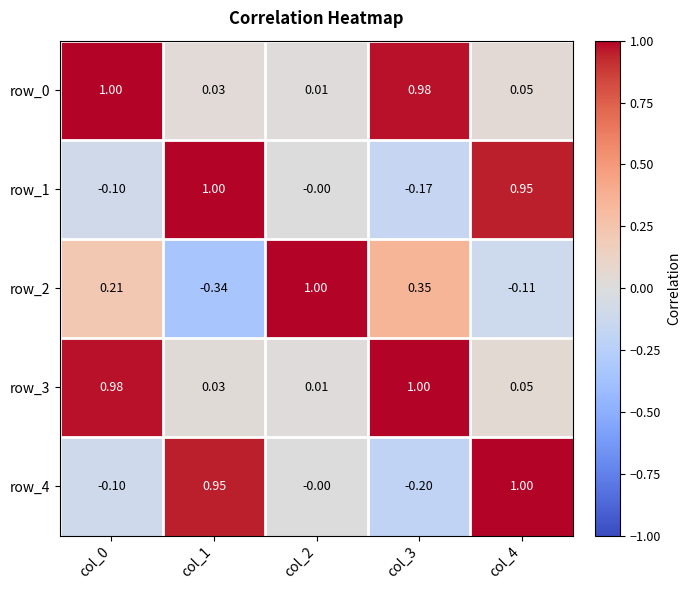

How many values in row_4 are below zero?

2